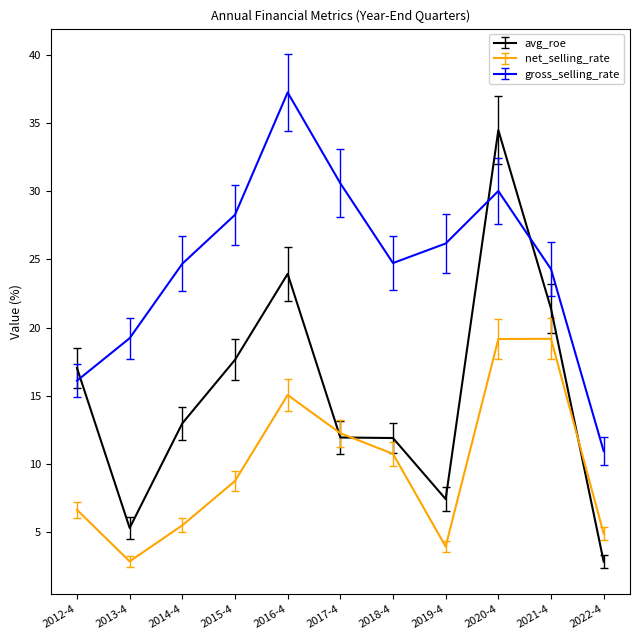

What position from the right is 2021-4?

2